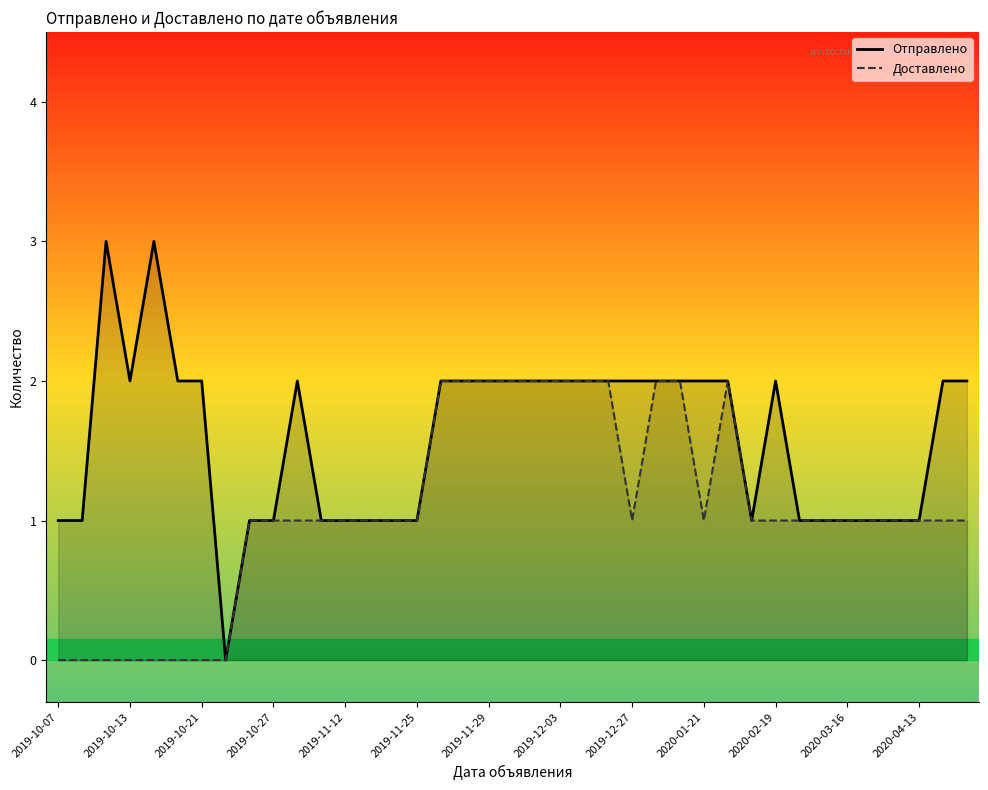

True or false: Доставлено and Отправлено intersect in this chart.

False